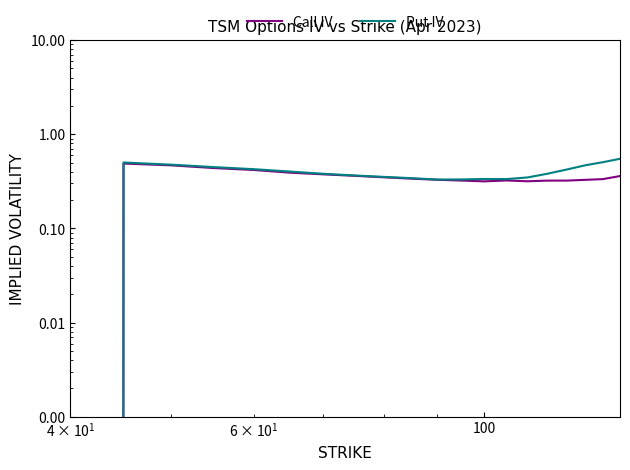

Which series has the widest spread of values?

Put IV